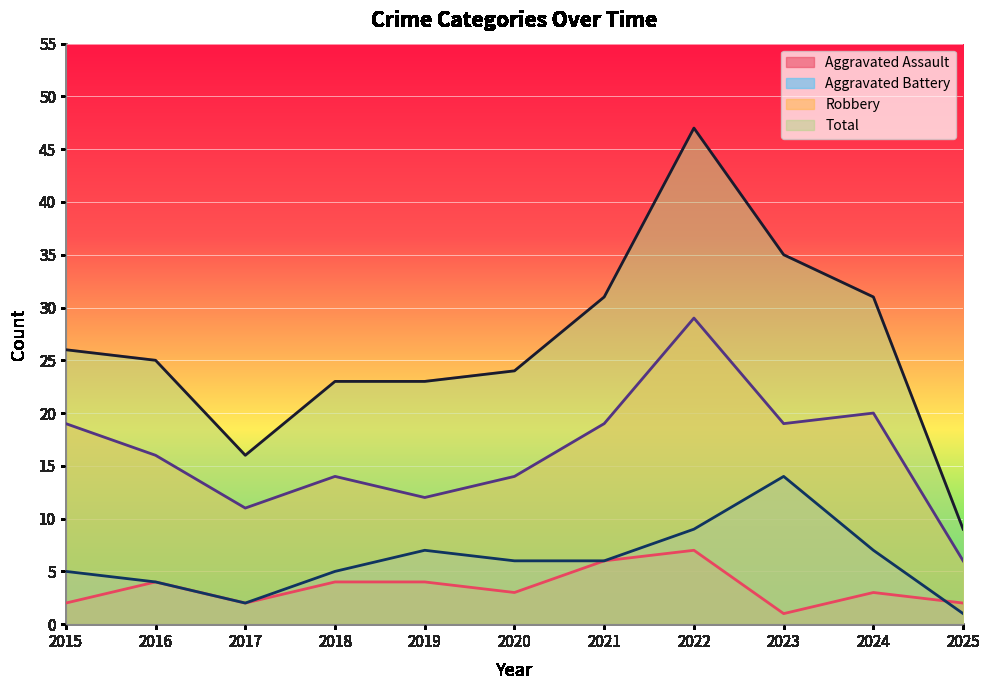

At 2021, list the series in order from largest to smallest.

Total, Robbery, Aggravated Assault, Aggravated Battery